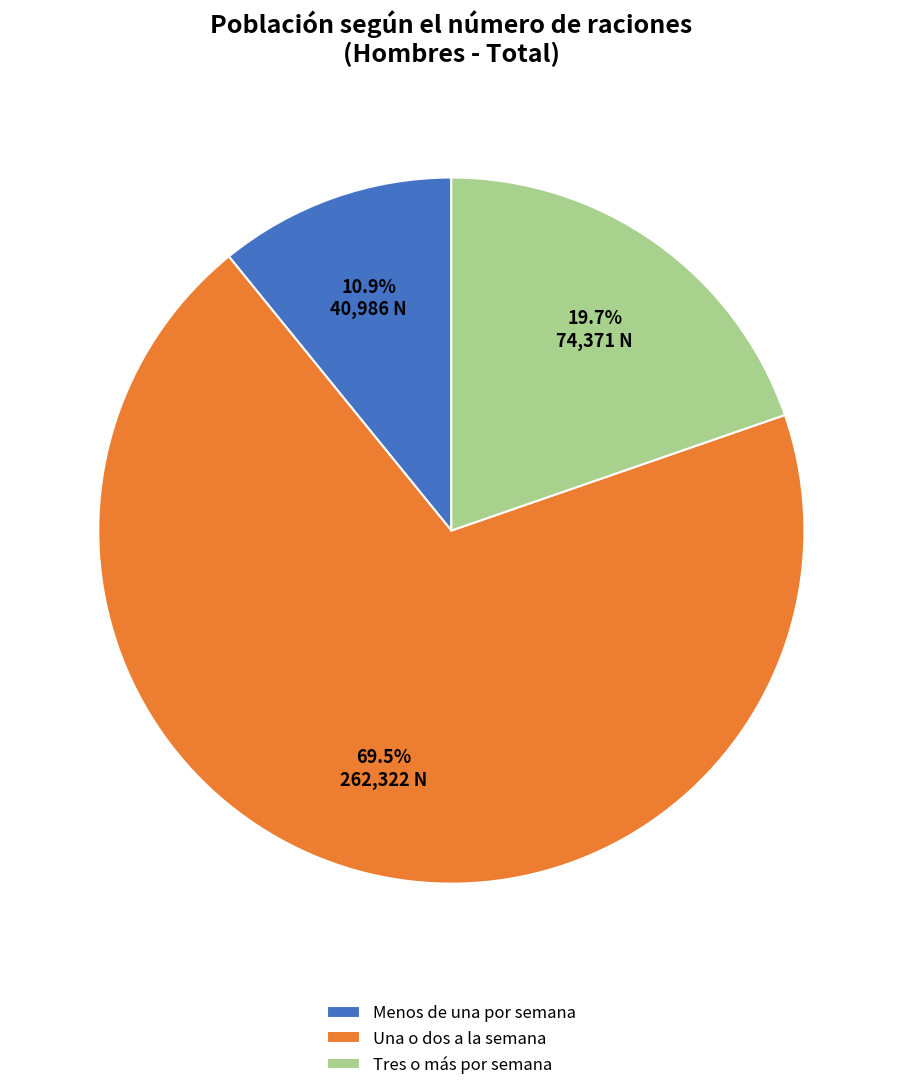

Between Una o dos a la semana and Menos de una por semana, which is larger?

Una o dos a la semana